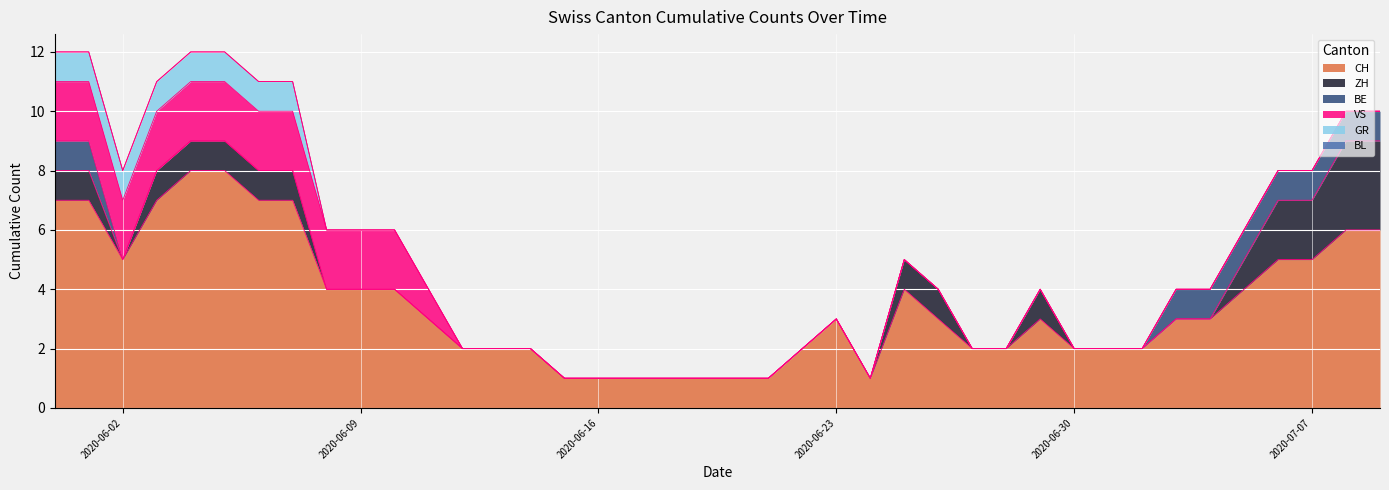

Where is the first local minimum for ZH?

2020-06-02